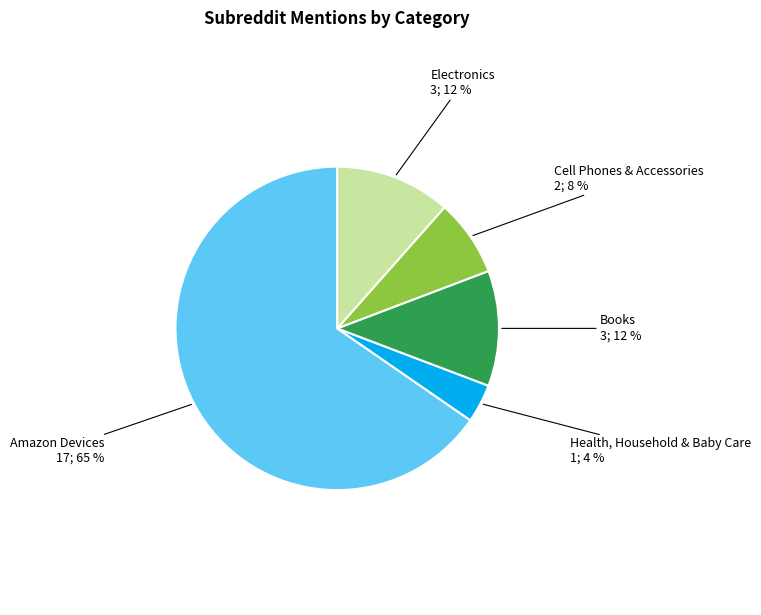

To the nearest percent, what is the difference between the Cell Phones & Accessories and Health, Household & Baby Care slice percentages?

4%